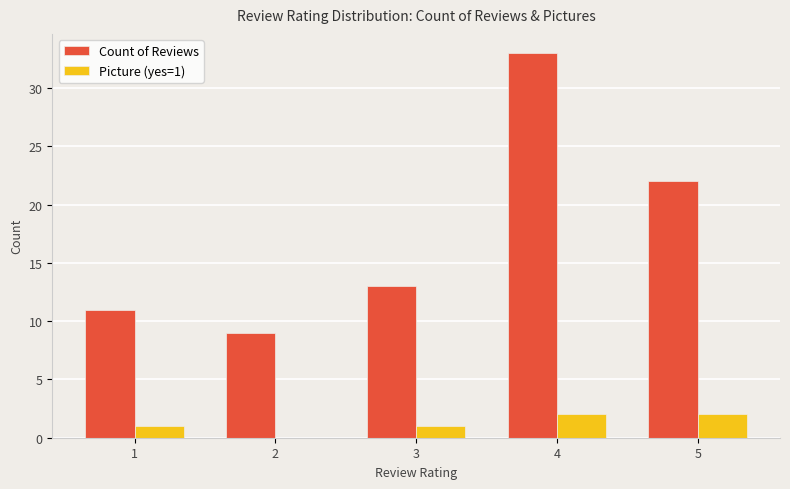

How many groups of bars are there?

5